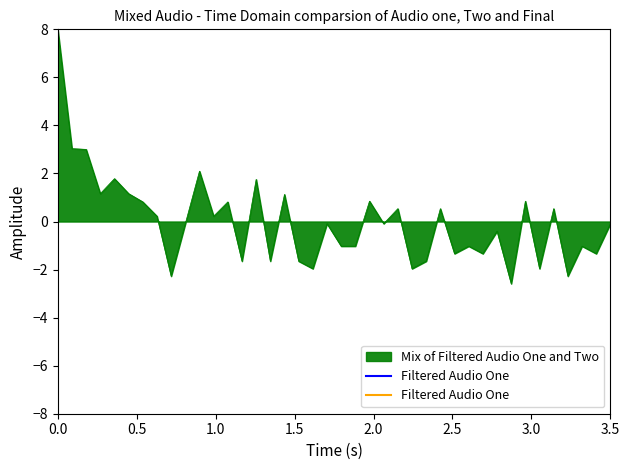

What is the smallest value displayed?

-2.6